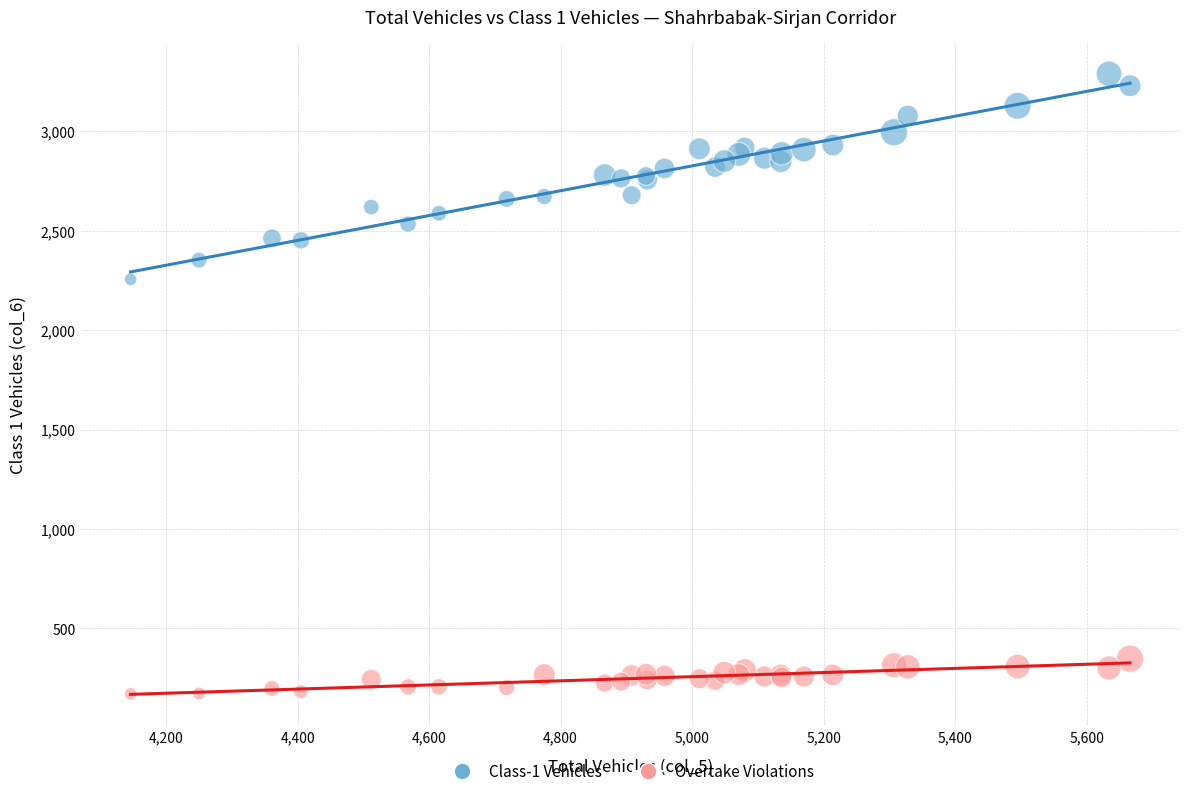

Across all series, what Y value is closest to 1730?

2255